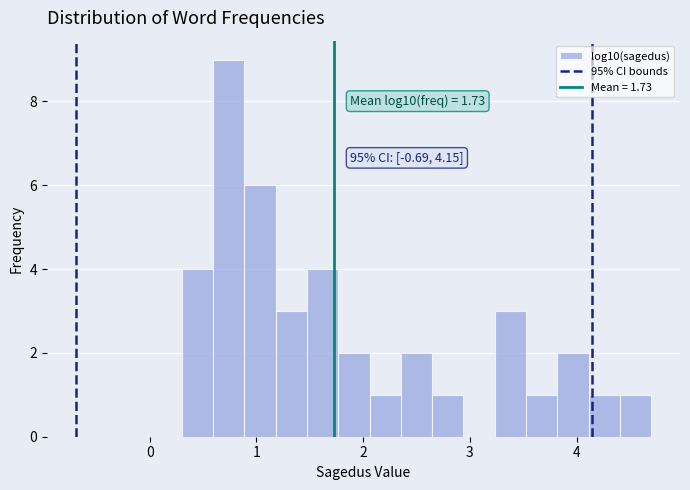

Around what value on the x-axis is the tallest bar? Give the approximate position of its centre, as read against the axis.

0.7